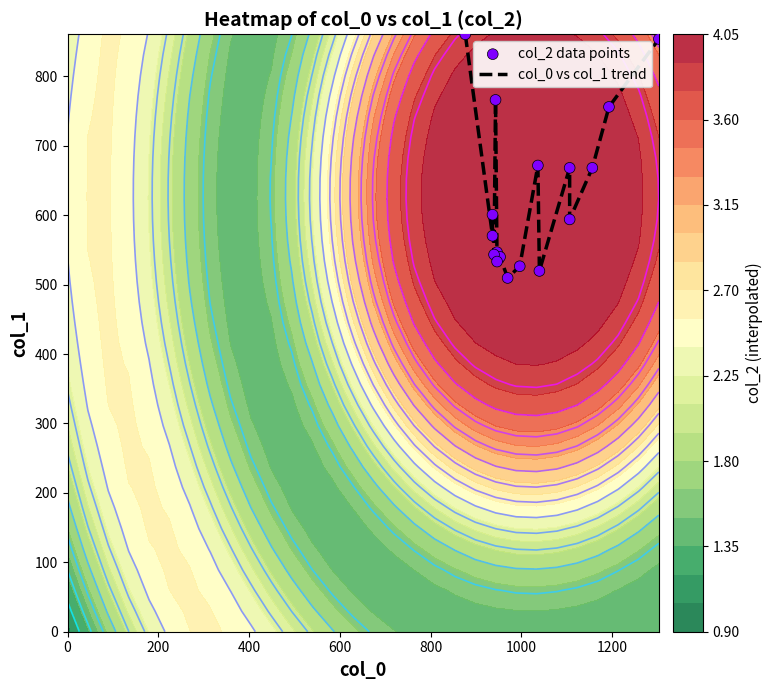

How many values in the col_0 vs col_1 trend series exceed 594?

8